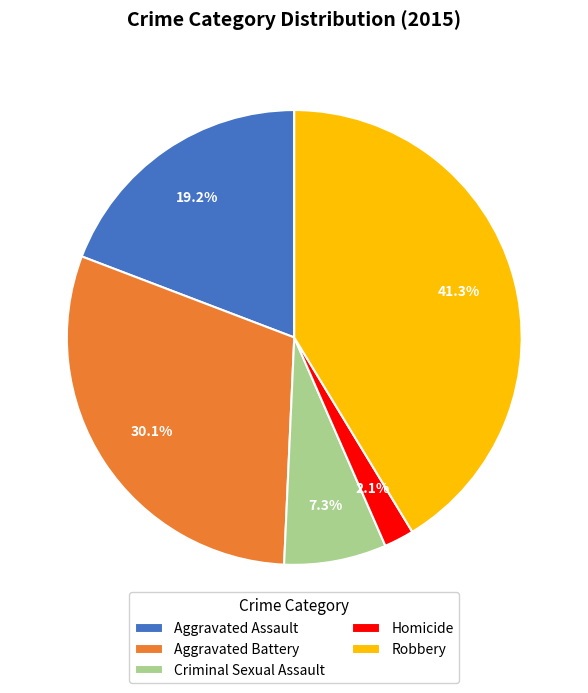

Combined, do Aggravated Battery and Aggravated Assault account for over 50%?

No